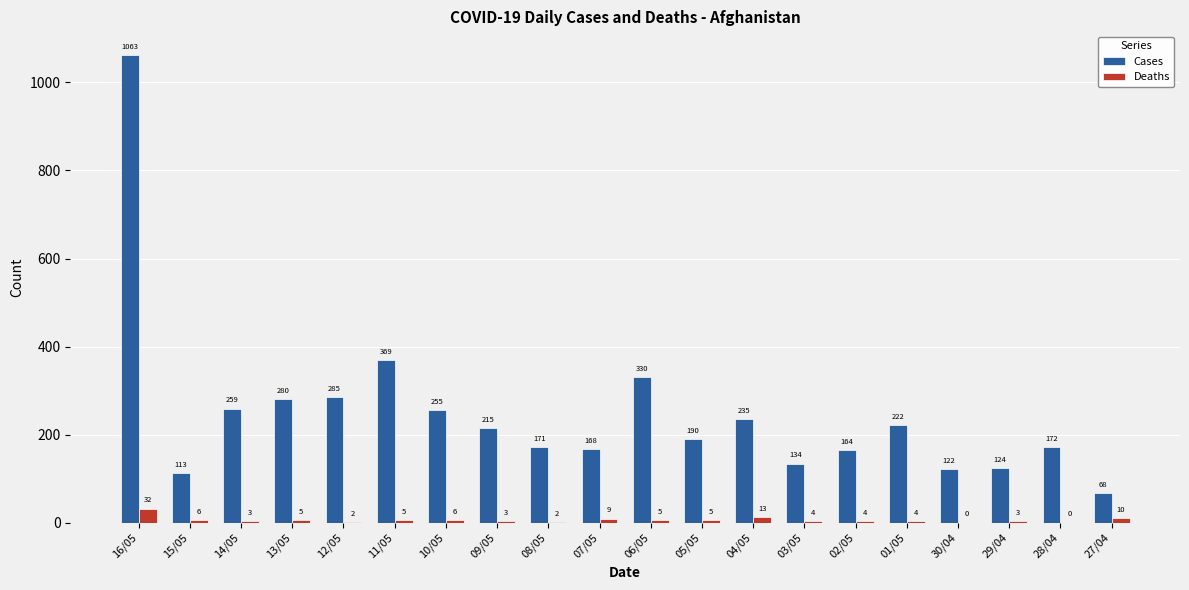

Count the number of categories in the chart.

20